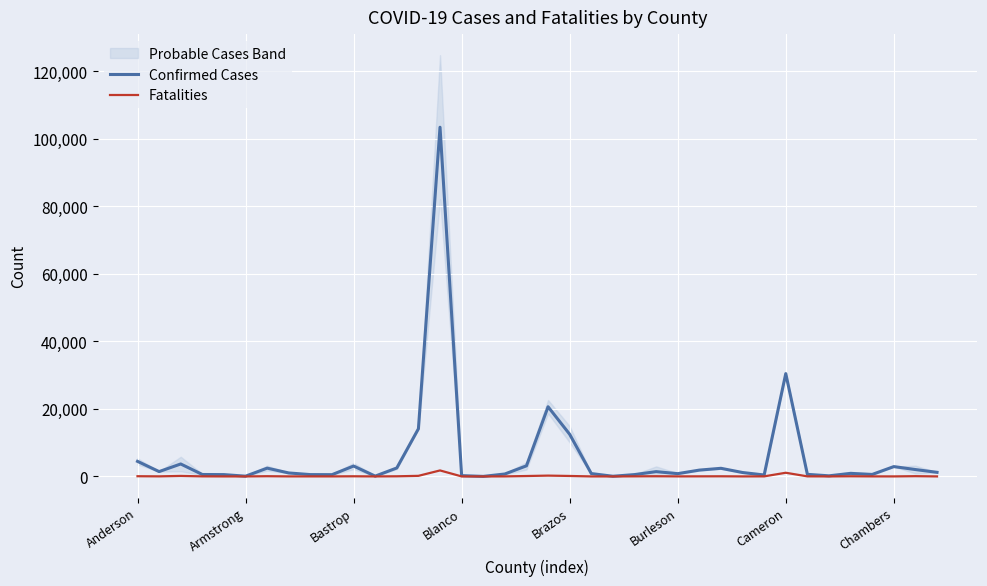

What is the highest value of the Confirmed Cases series?

103455